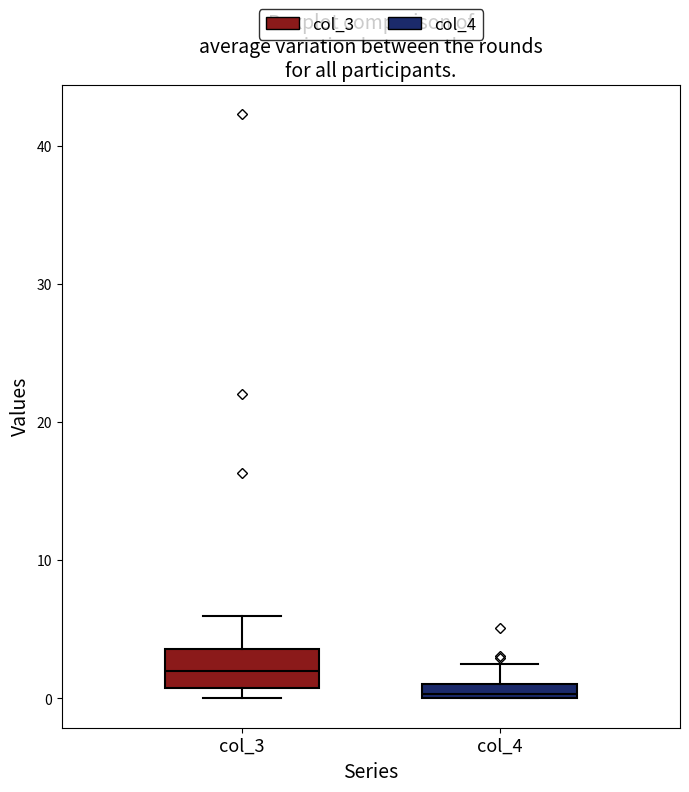

Which box has the highest median line?

col_3